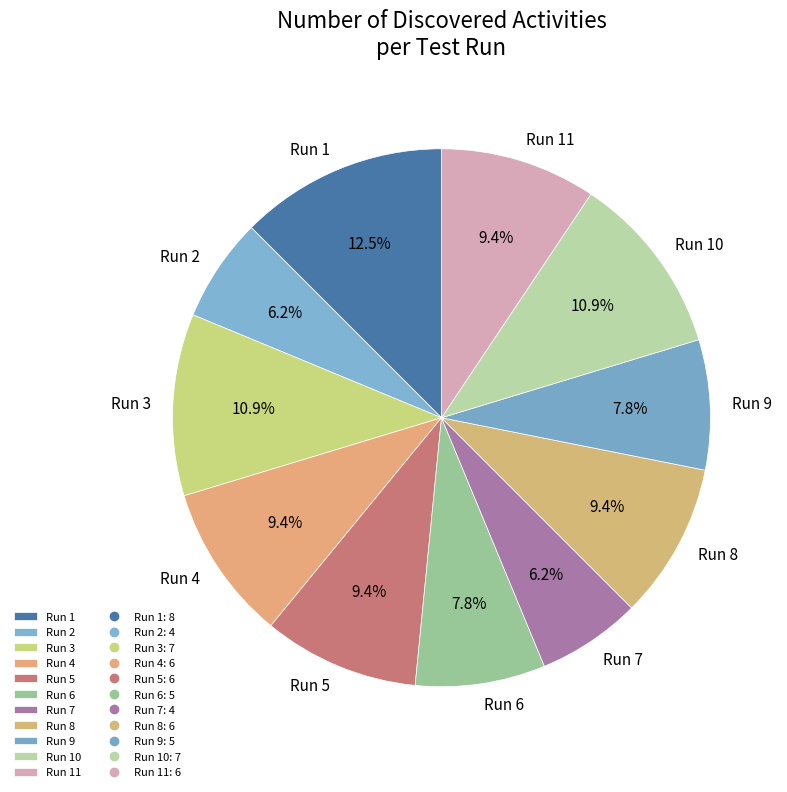

Which has a higher value, Run 7 or Run 1?

Run 1